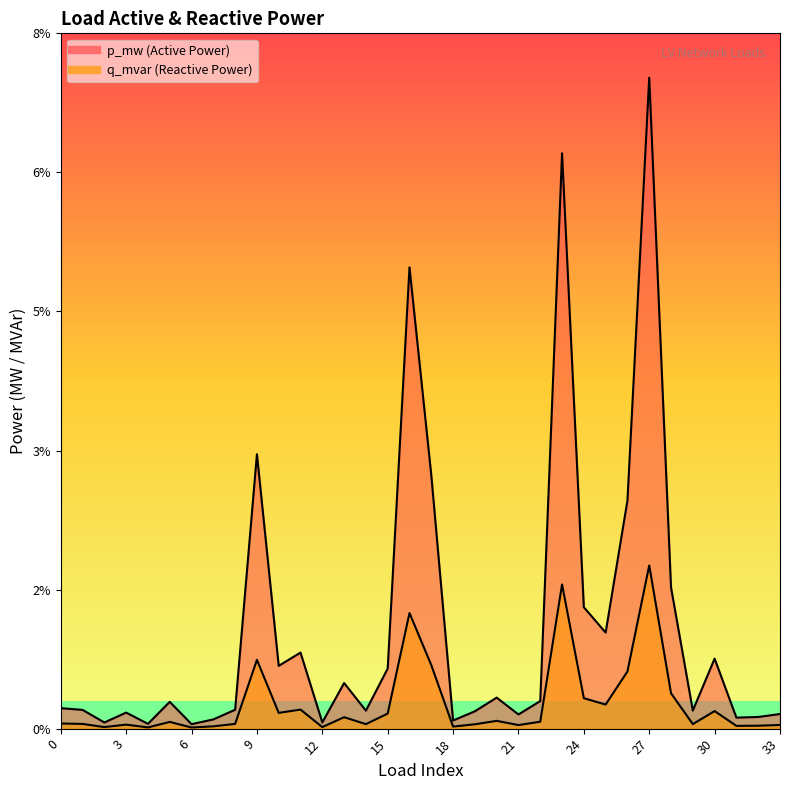

The value of q_mvar at 27 is 0.0. True or false?

True